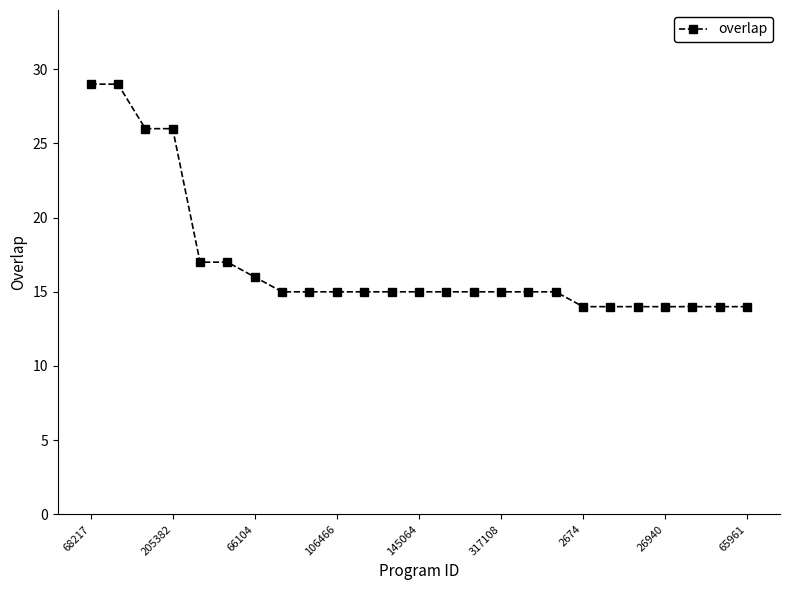

What is the average value?

17